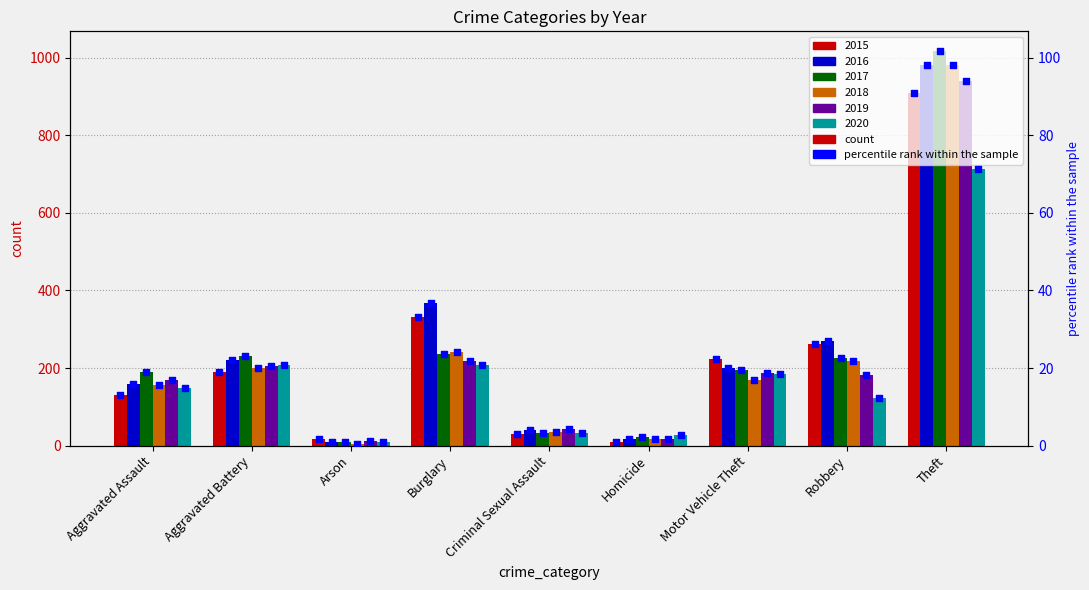

Is the value of 2018 at Aggravated Battery greater than the value of 2016 at Arson?

Yes